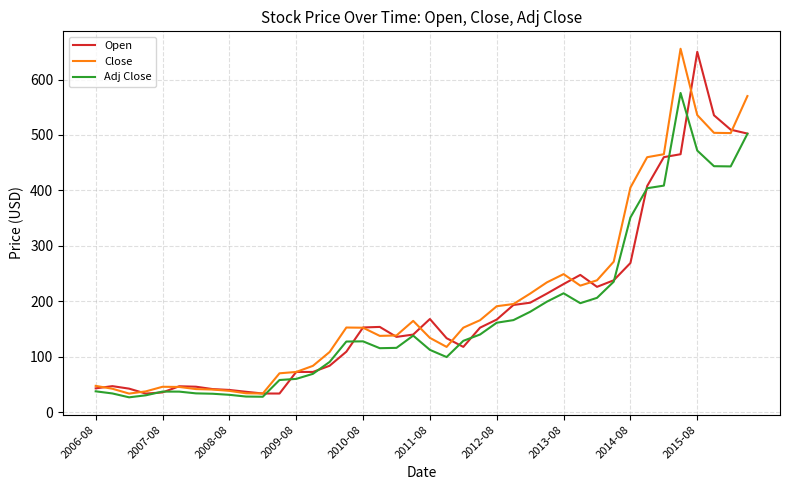

What are all the series names shown in the legend?

Open, Close, Adj Close